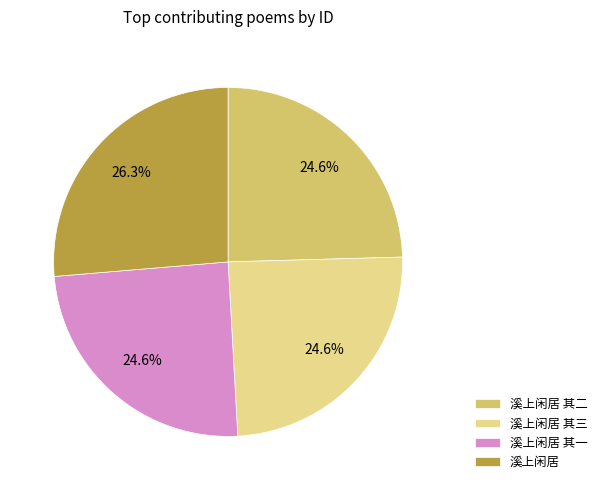

Between 溪上闲居 and 溪上闲居 其三, which is larger?

溪上闲居